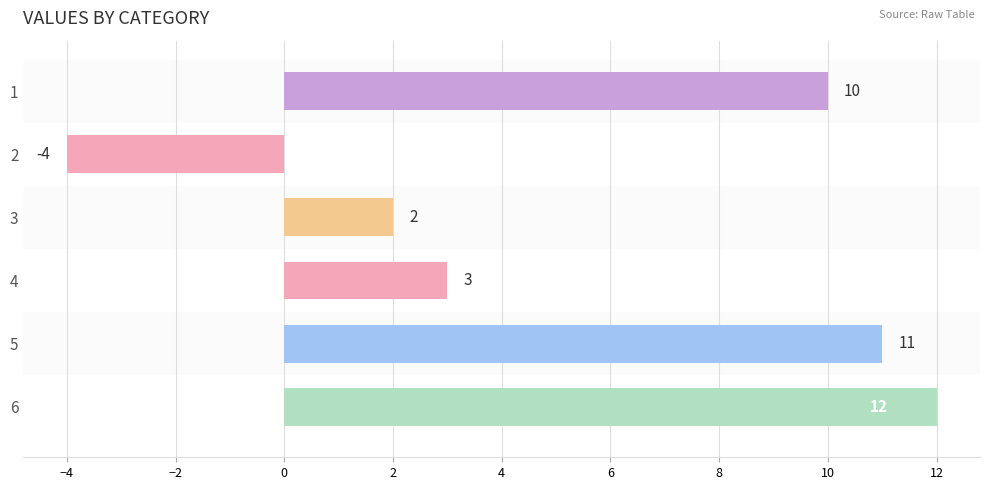

What is the change in value from 2 to 4?

+7